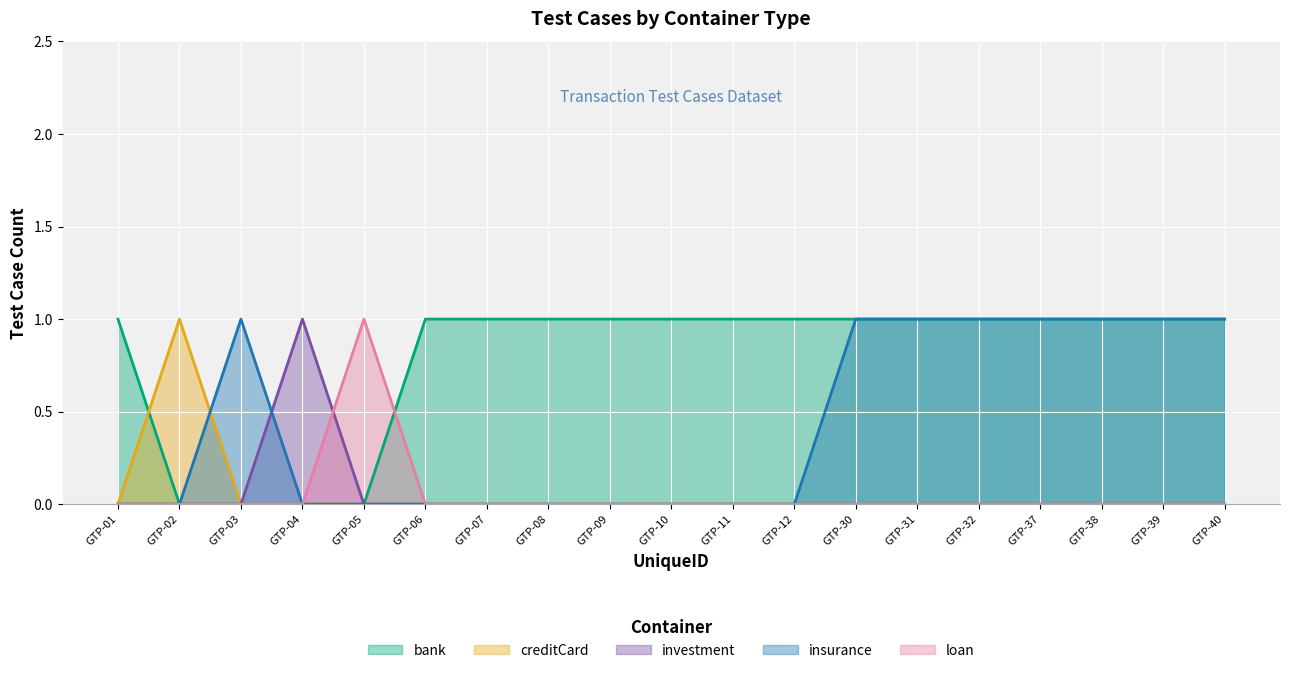

What is the spread (max minus min) of values at GTP-37?

1